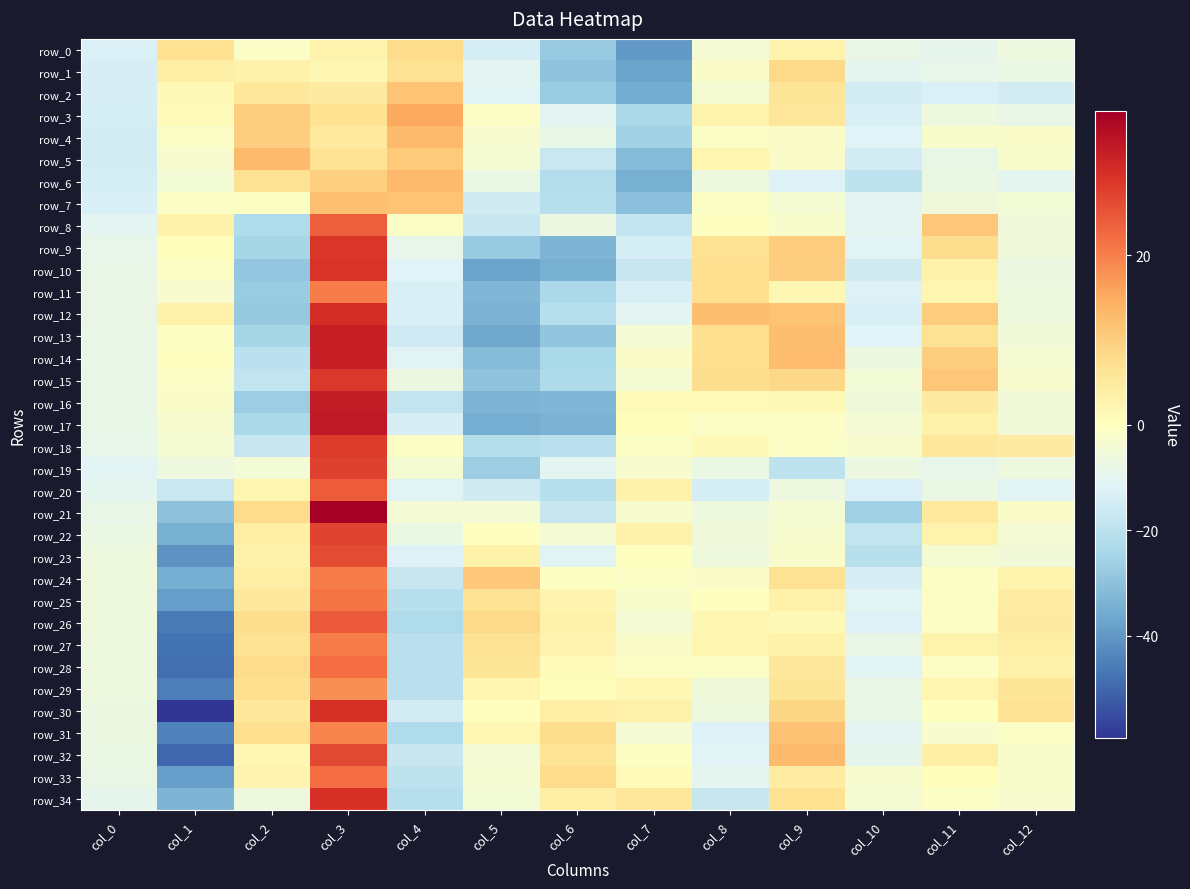

Which series changed the most between col_3 and col_7?

row_10